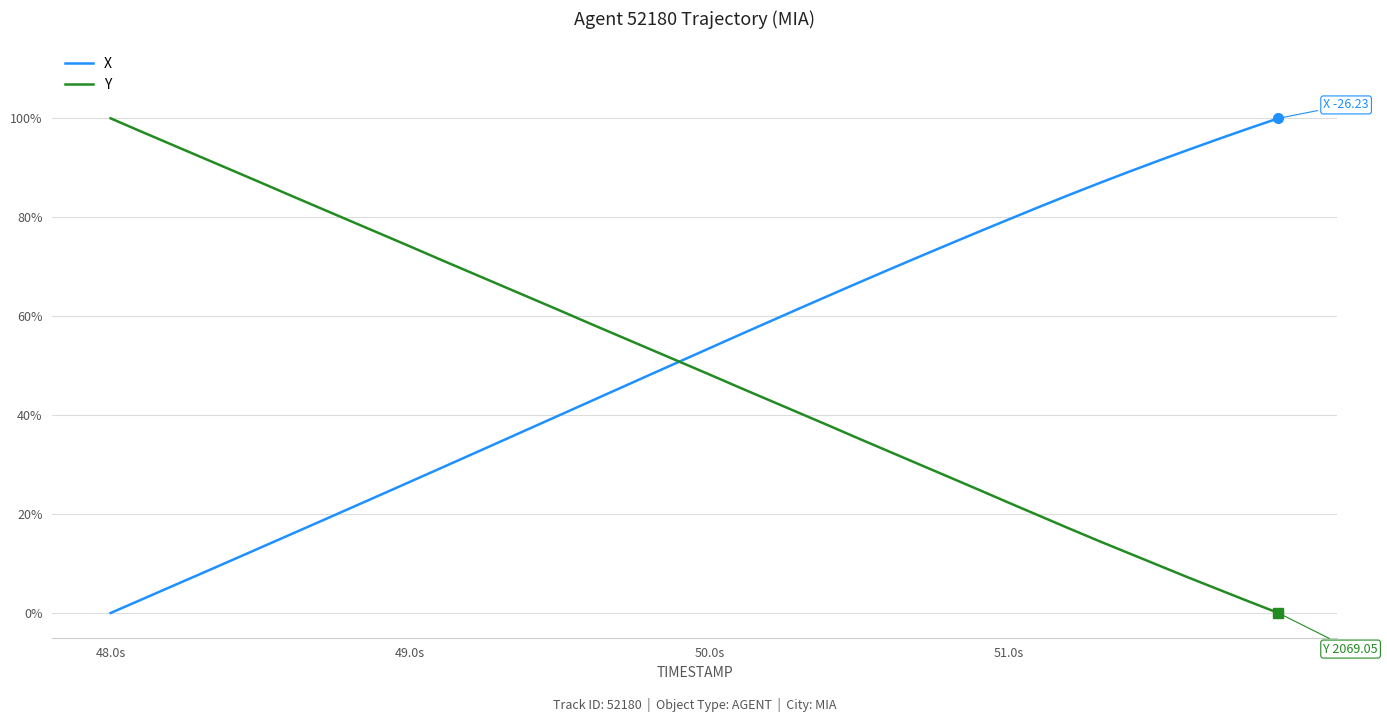

Reading right to left, list all the values displayed in this chart.

X: 100.0	97.9	95.8	93.7	91.4	89.2	86.9	84.5	82.1	79.6	77.1	74.6	72.0	69.4	66.8	64.2	61.6	58.9	56.2	53.5	50.8	48.1	45.4	42.7	40.0	37.3	34.6	31.9	29.2	26.5	23.8	21.2	18.5	15.9	13.2	10.5	7.9	5.3	2.6	0.0
Y: 0.0	2.4	4.8	7.2	9.6	12.1	14.6	17.1	19.7	22.3	24.9	27.5	30.1	32.6	35.2	37.8	40.4	43.0	45.6	48.2	50.8	53.4	56.0	58.5	61.2	63.7	66.3	68.9	71.5	74.1	76.7	79.3	81.9	84.4	87.1	89.6	92.2	94.8	97.4	100.0